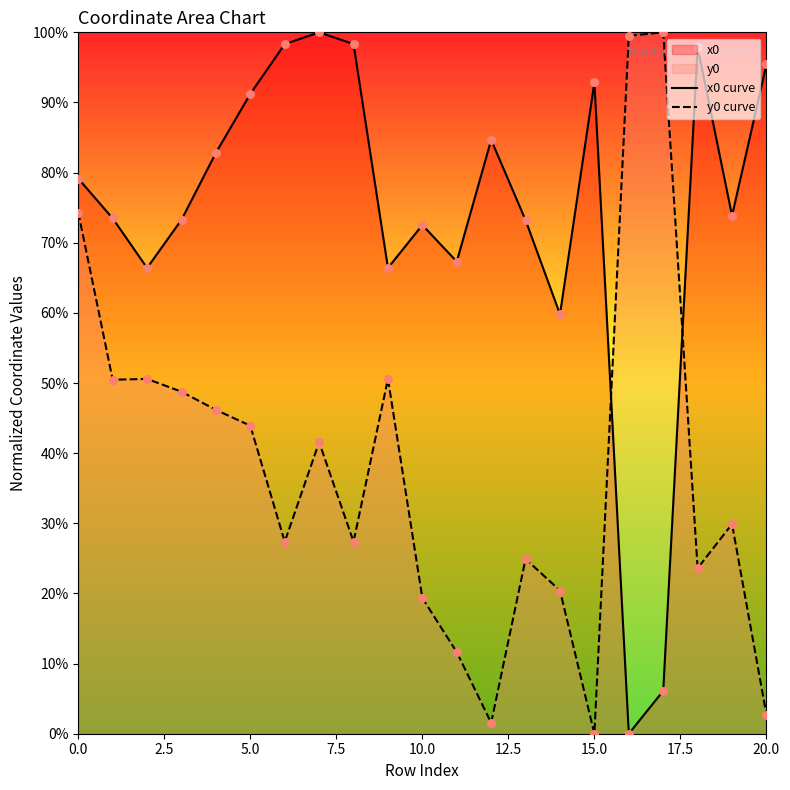

Which series contains the lowest Y value?

x0 curve